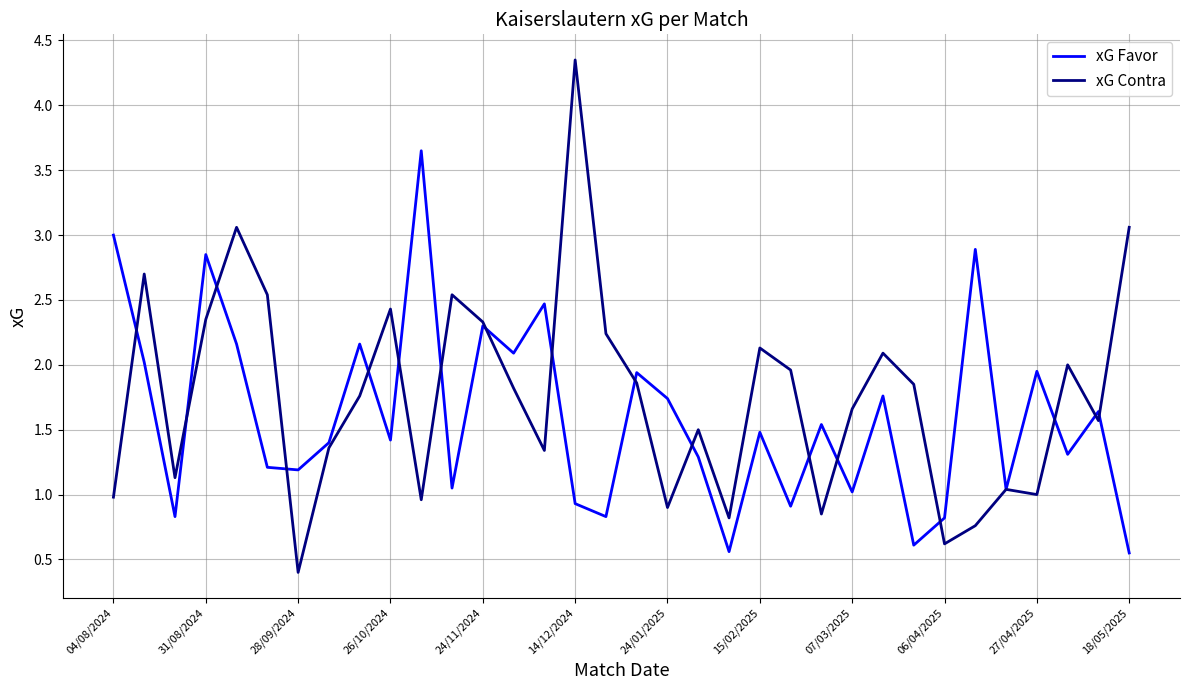

What is the minimum value shown in the chart?

0.4